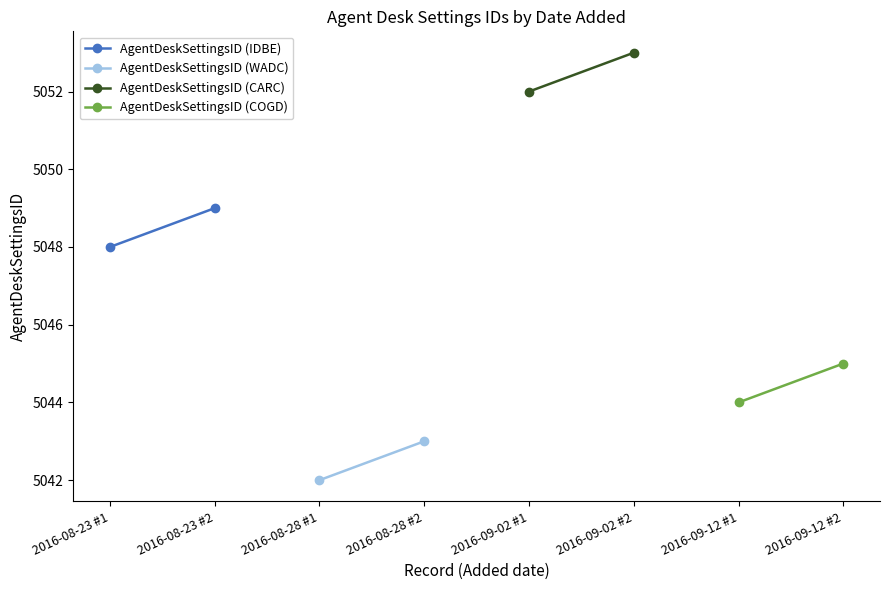

Between 2016-08-23 #2 and 2016-08-23 #1, which is larger?

2016-08-23 #2